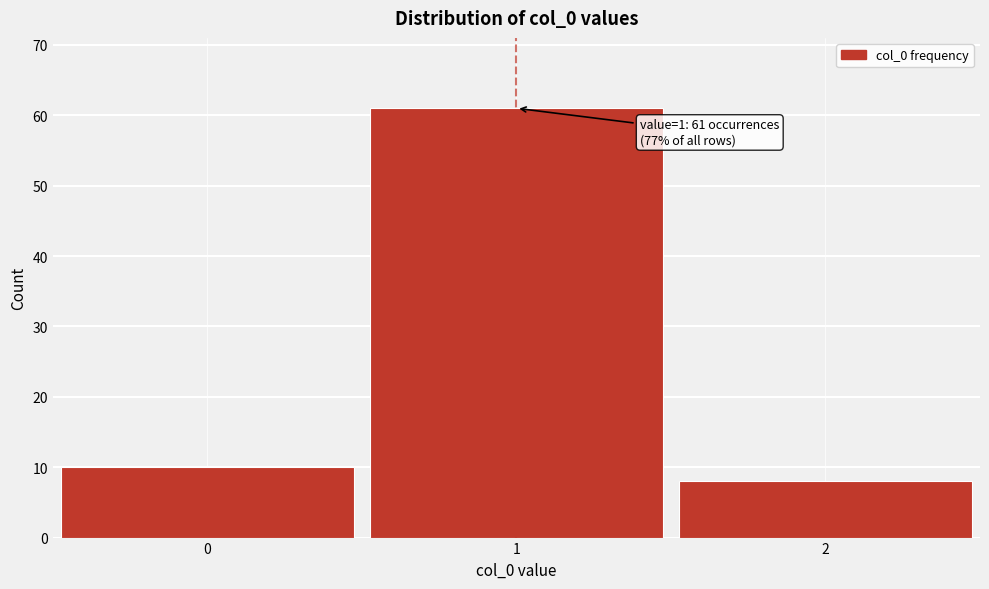

Reading left to right, extract all data points from this chart.

0=10	1=61	2=8